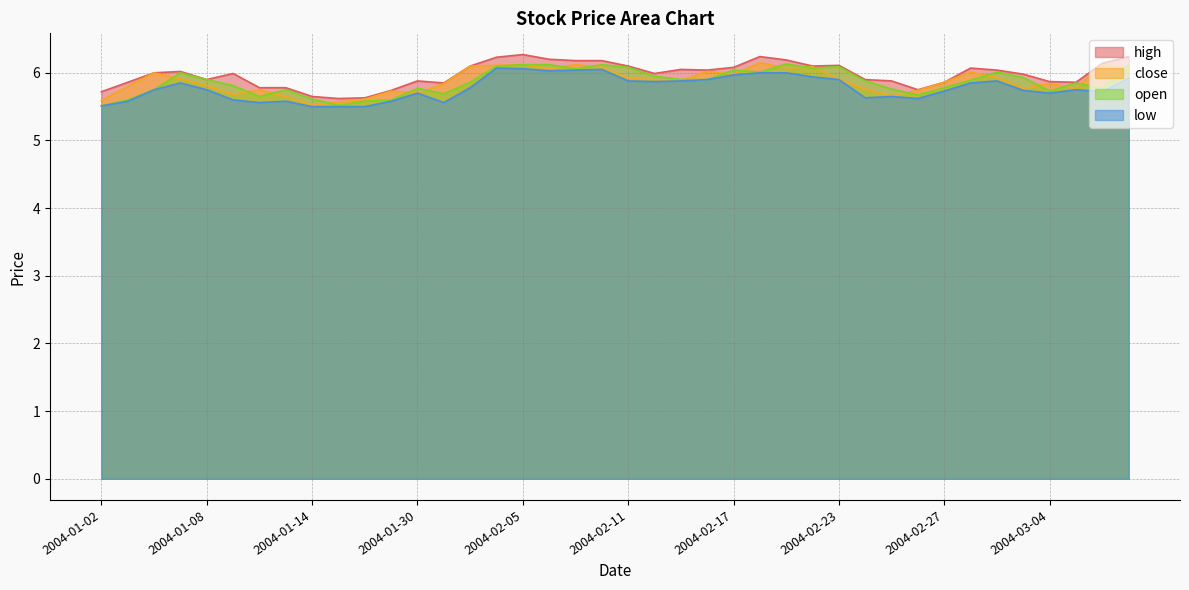

Where is the first local minimum for close?

2004-01-09